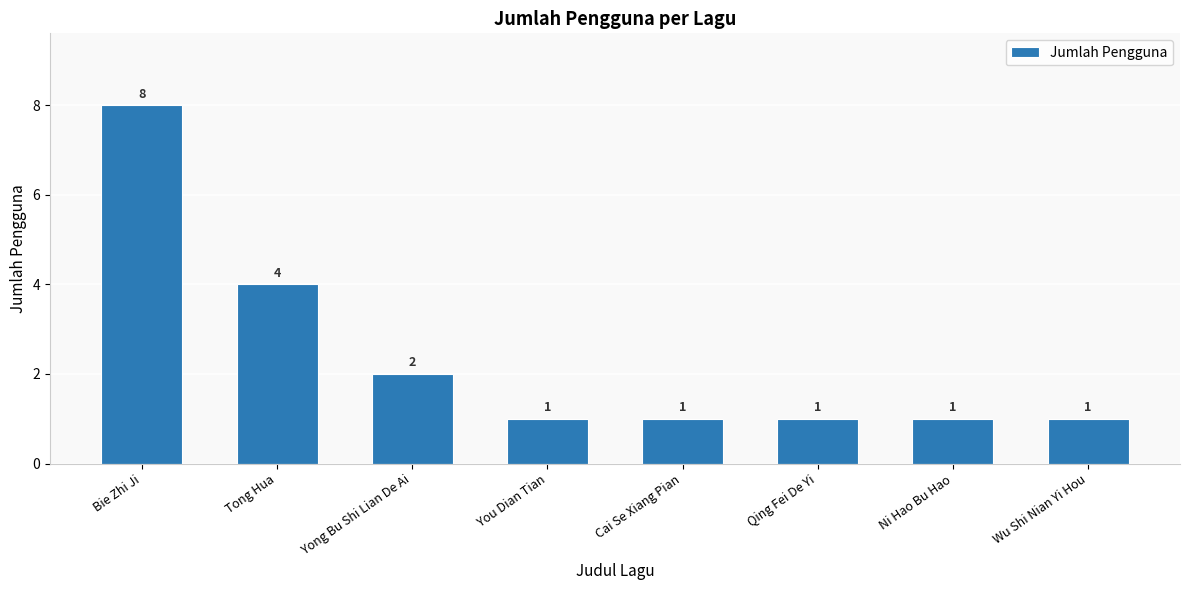

What value does the data have at Cai Se Xiang Pian?

1